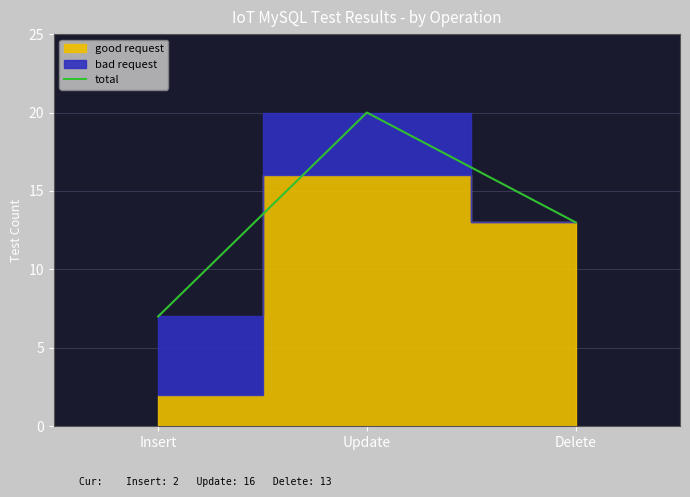

How many categories are shown in the chart?

3